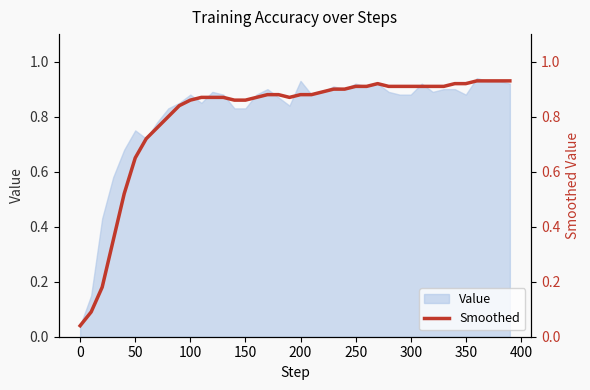

Is it true that the value at 300 is 0.2?

False